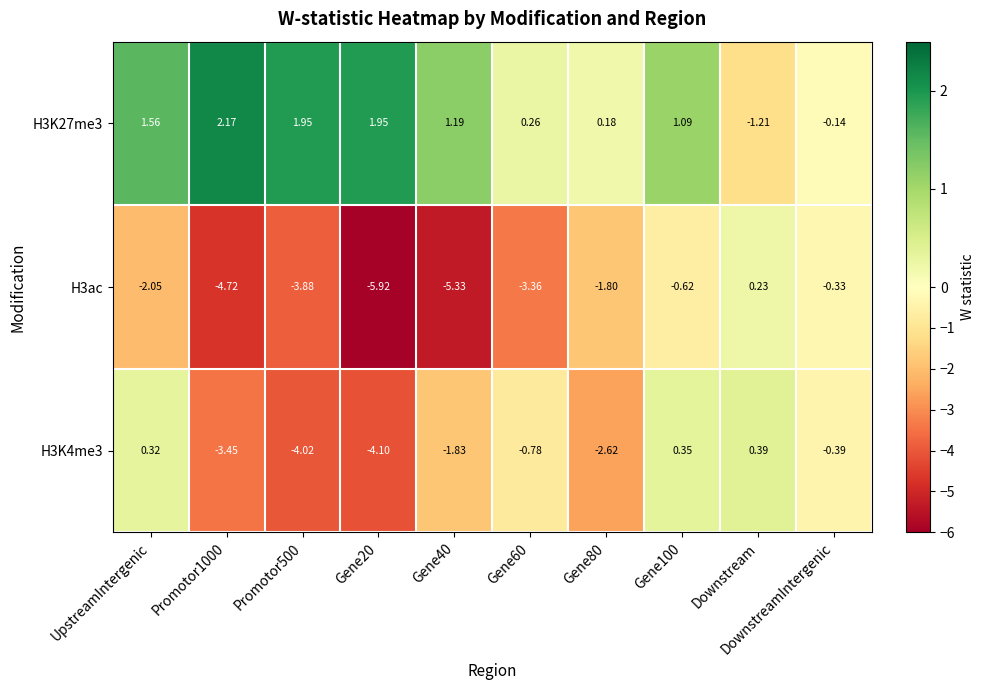

List the series in order of their peak value, highest first.

H3K27me3, H3K4me3, H3ac